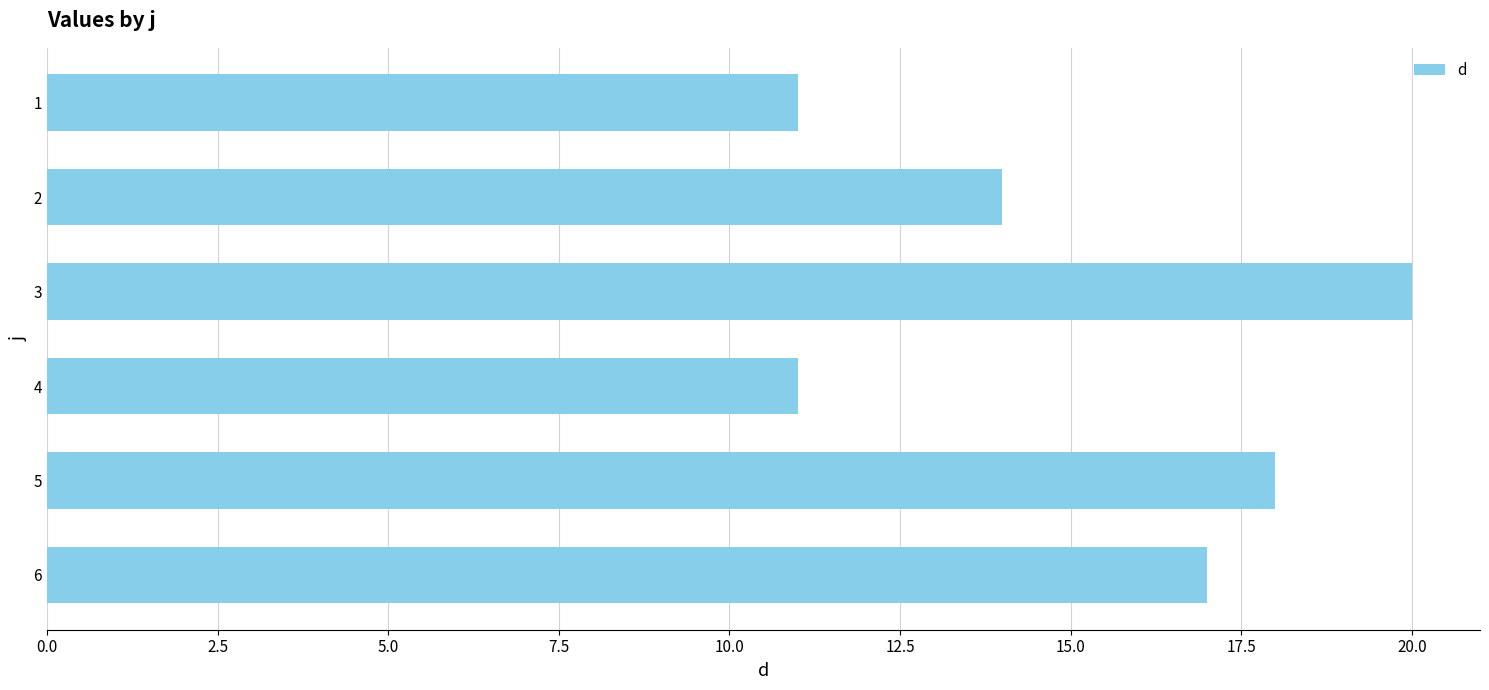

Reading bottom to top, what are all the values shown in this chart?

6=17	5=18	4=11	3=20	2=14	1=11